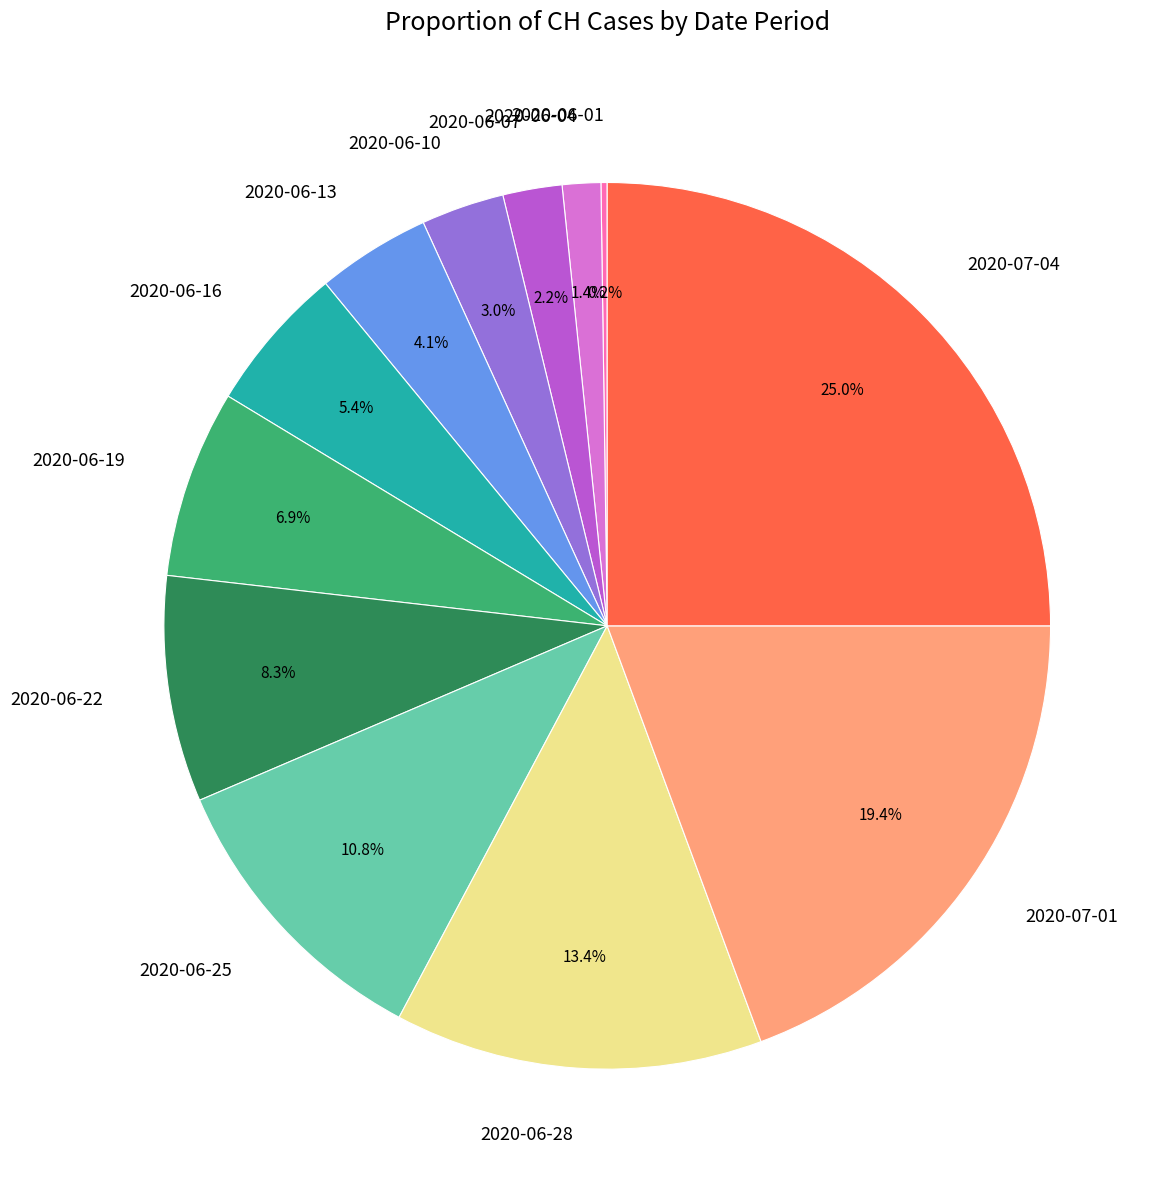

Is the sum of 2020-07-04 and 2020-07-01 greater than half?

No